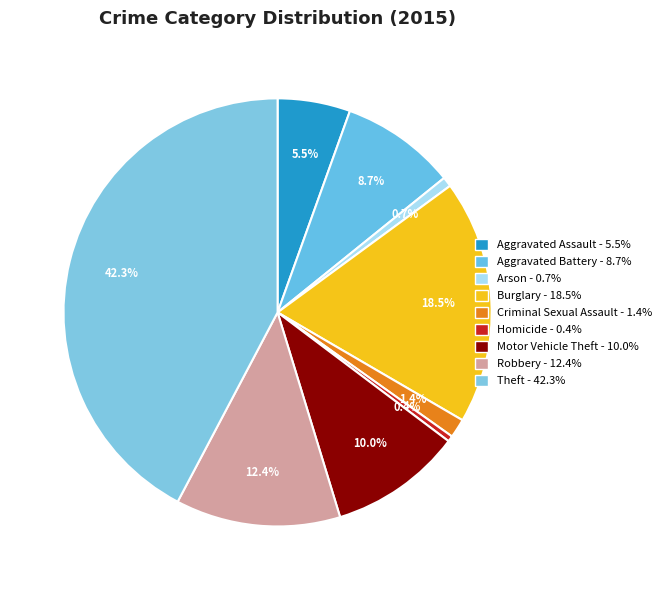

Is Motor Vehicle Theft the majority of the pie?

No